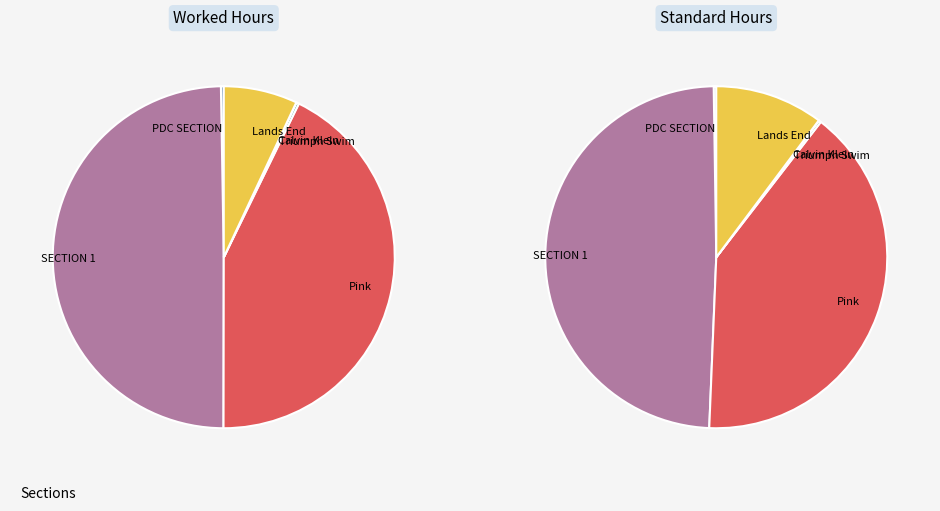

True or false: SECTION 5 accounts for 21% of the total.

False